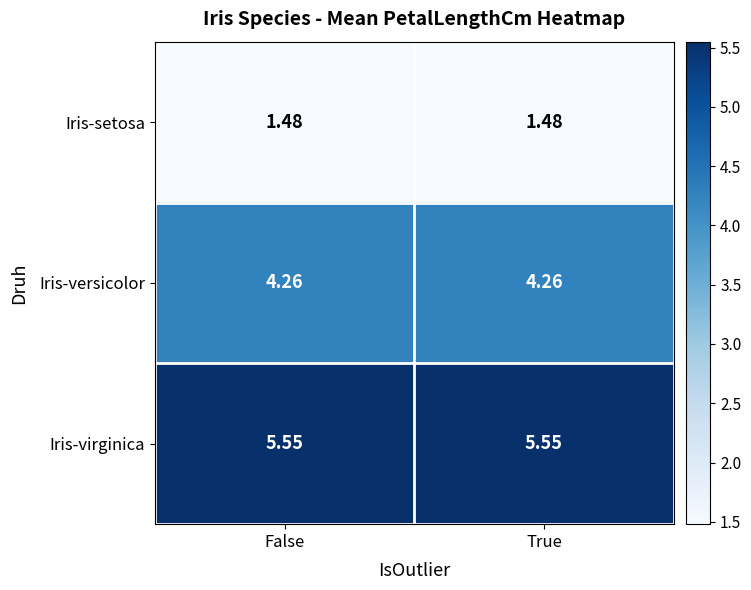

Is the value of Iris-versicolor at True greater than the value of Iris-setosa at True?

Yes